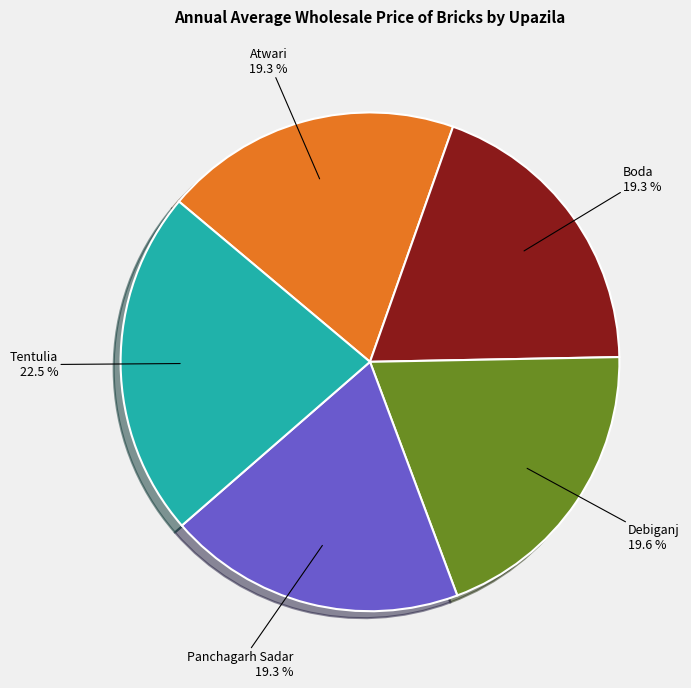

Is there a majority slice in this chart?

No